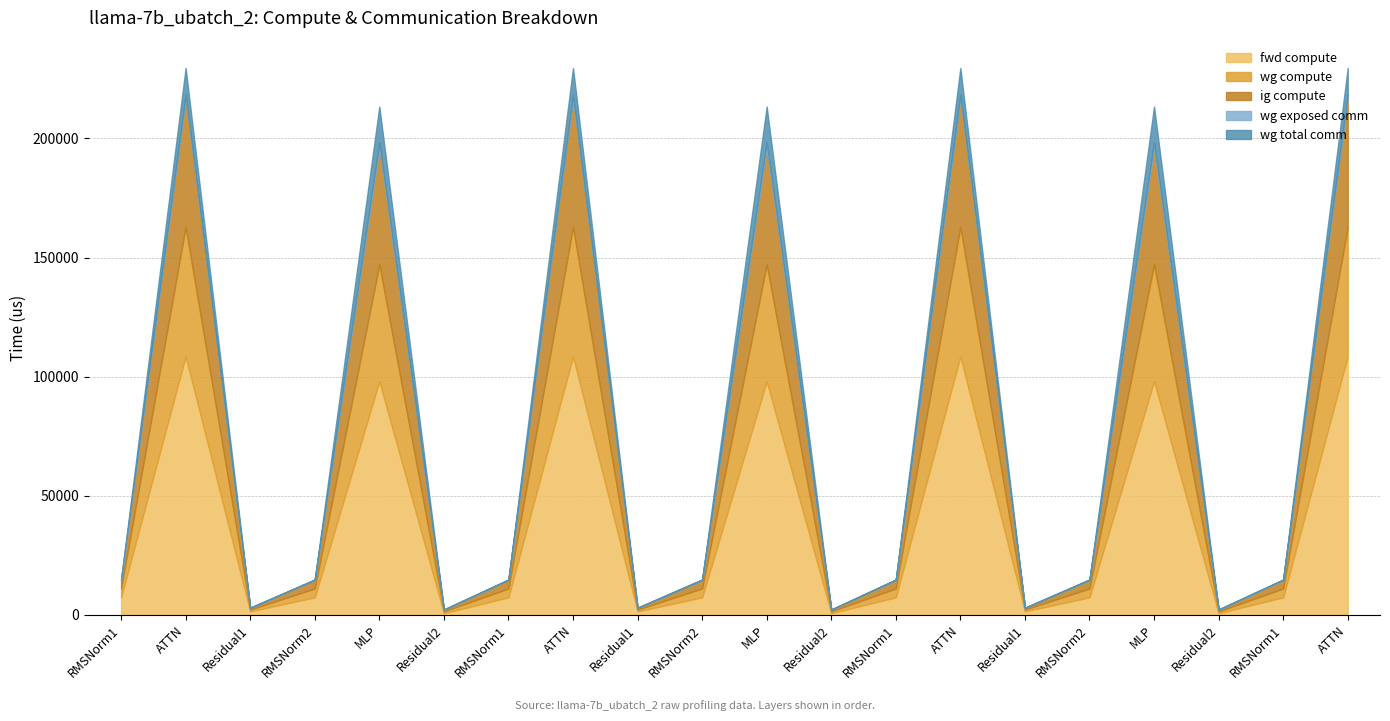

How many values in the wg exposed comm series exceed 0?

7